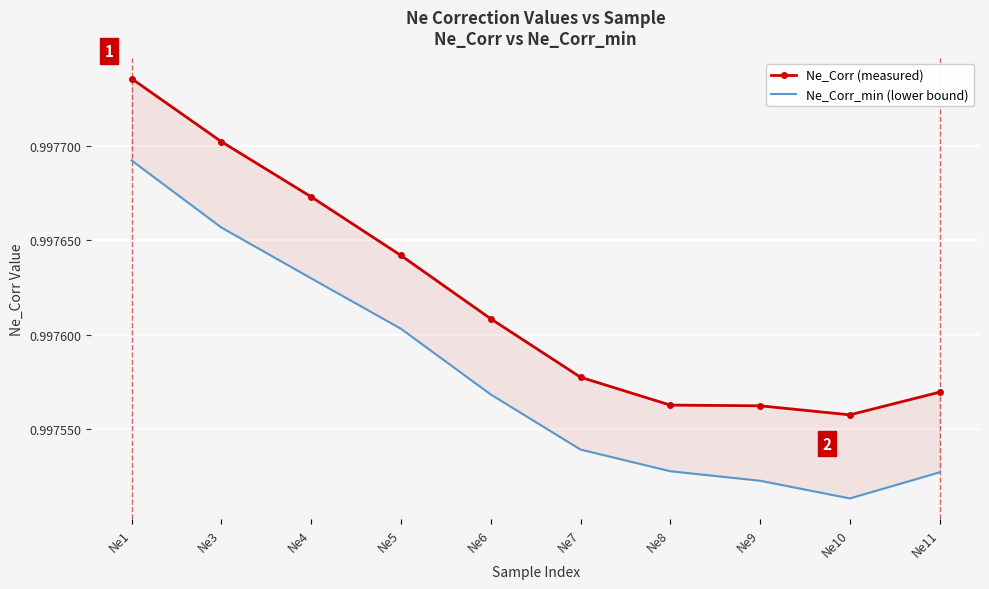

What is the maximum value for Ne_Corr (measured)?

1.0